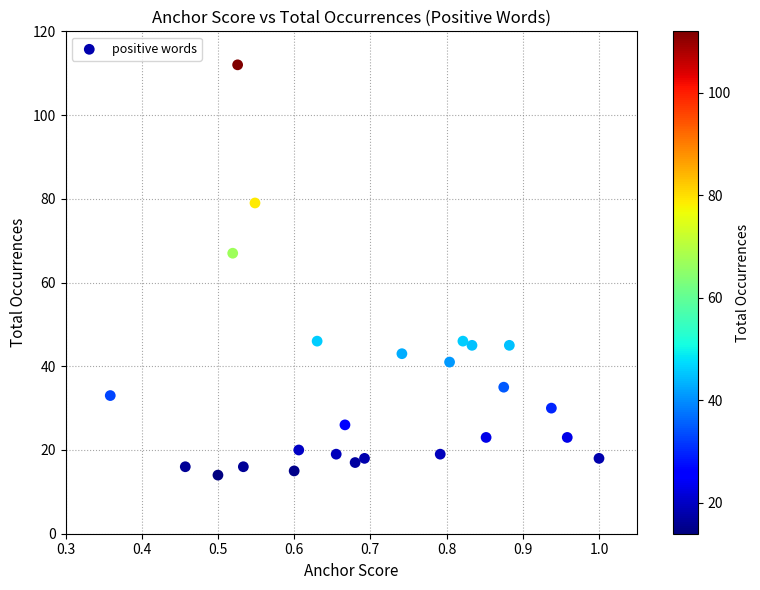

What is the range of Y values (max minus min)?

98